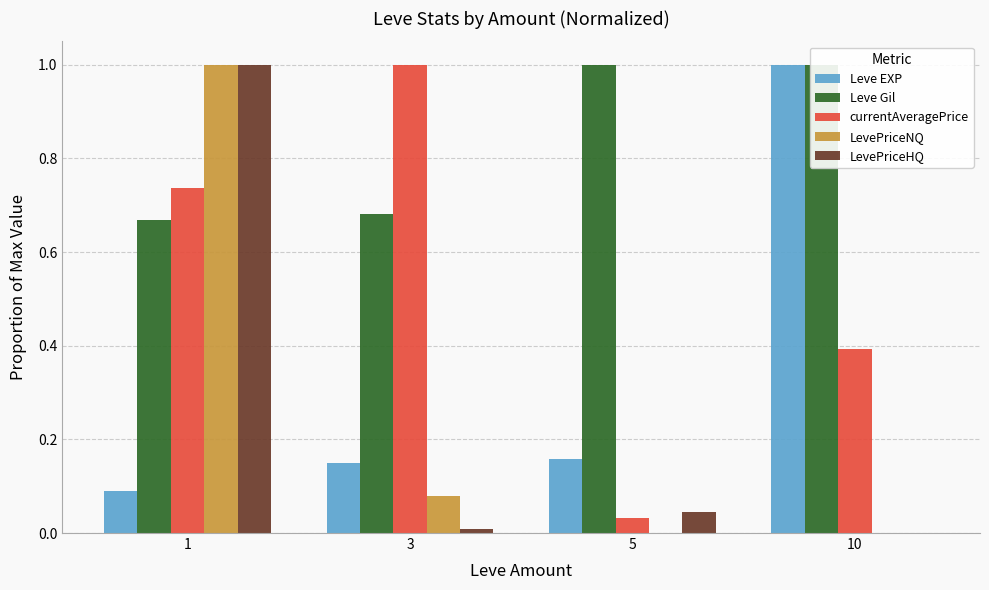

What are all the series names shown in the legend?

Leve EXP, Leve Gil, currentAveragePrice, LevePriceNQ, LevePriceHQ